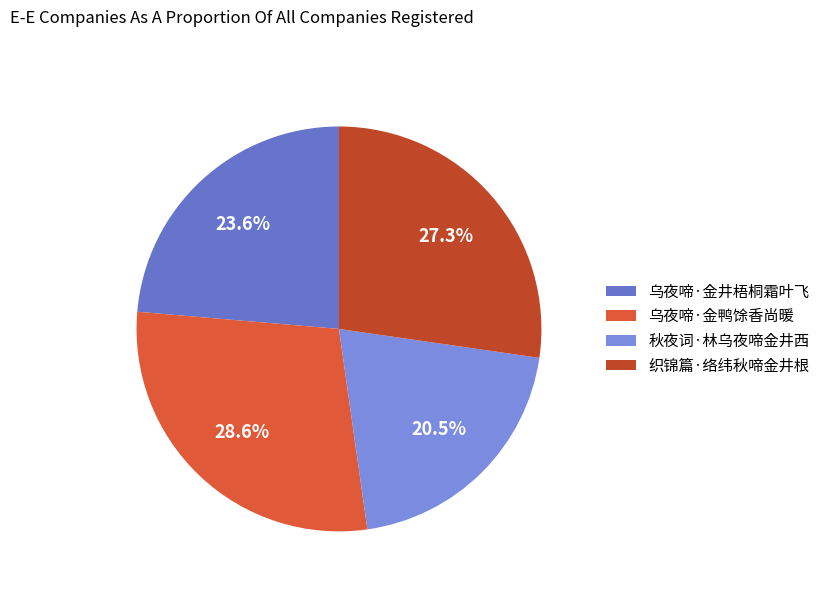

To the nearest percent, what is the combined percentage of 秋夜词·林乌夜啼金井西 and 乌夜啼·金井梧桐霜叶飞?

44%